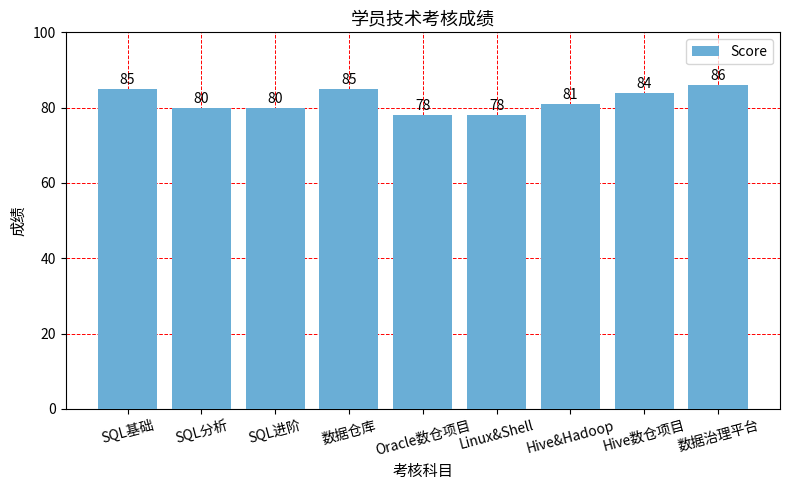

Is it true that the value at SQL分析 is 80?

True